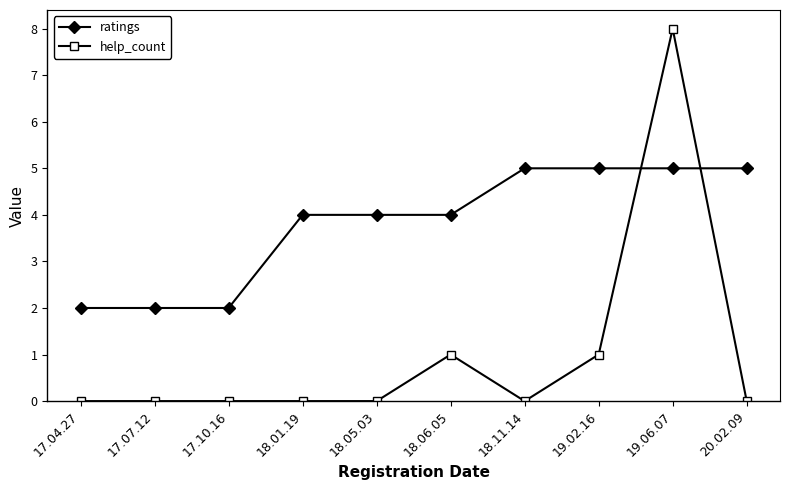

Does the chart have visible grid lines?

No